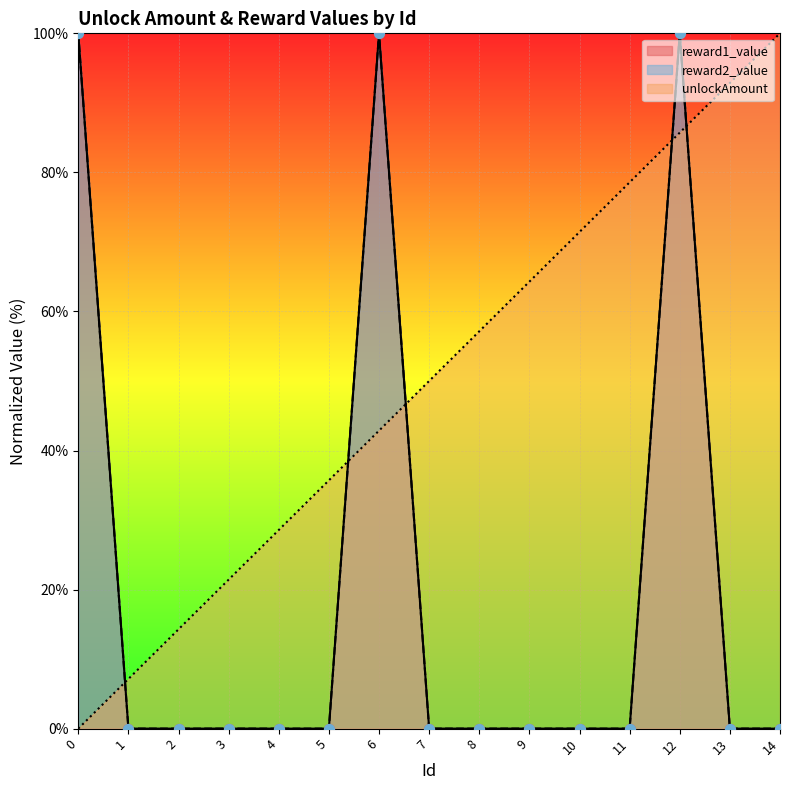

Which series has the widest spread of Y values?

unlockAmount